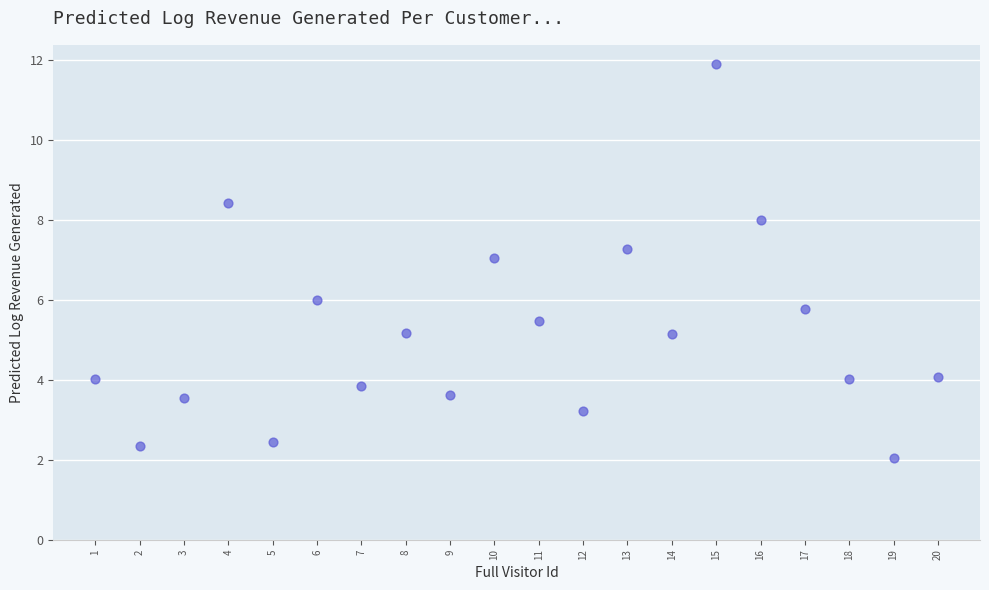

What is the range of Y values (max minus min)?

9.8